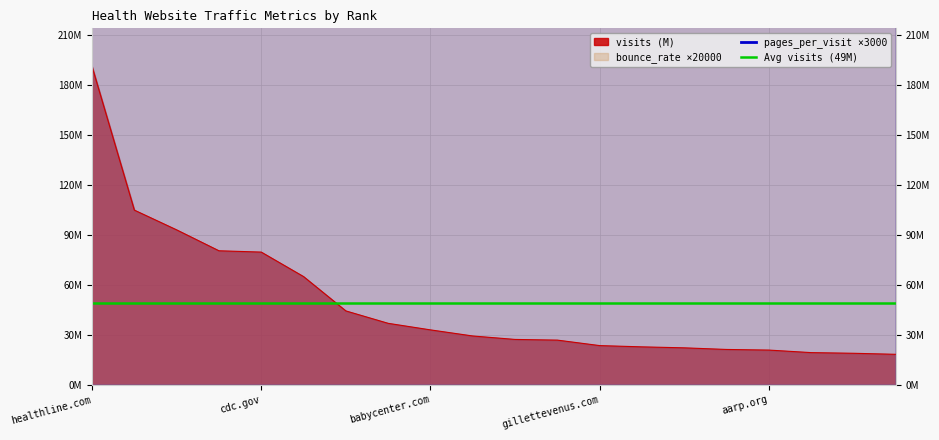

Which has a higher value, mayoclinic.org or verywellhealth.com?

mayoclinic.org